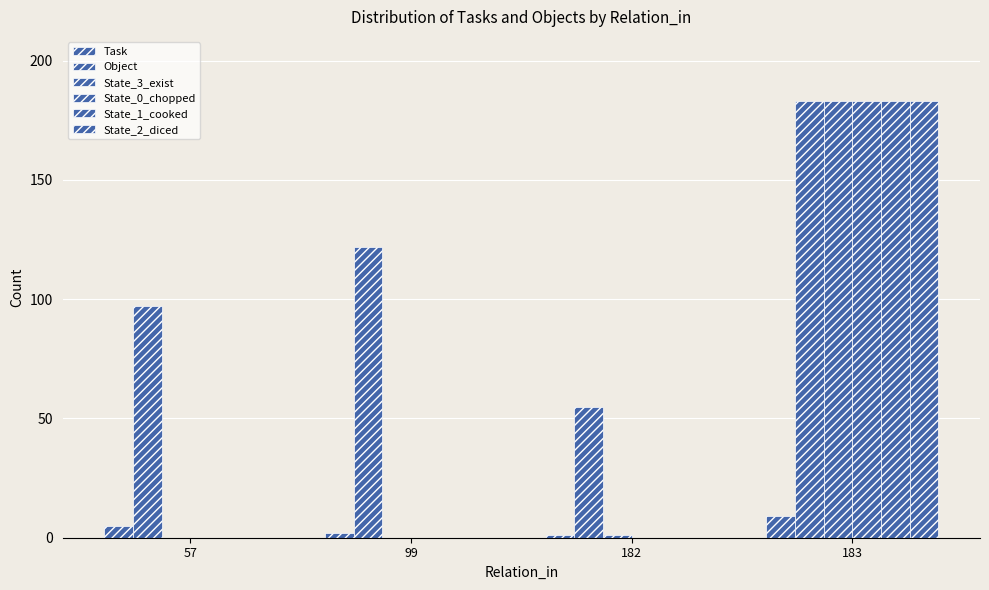

Are the bars horizontal?

No